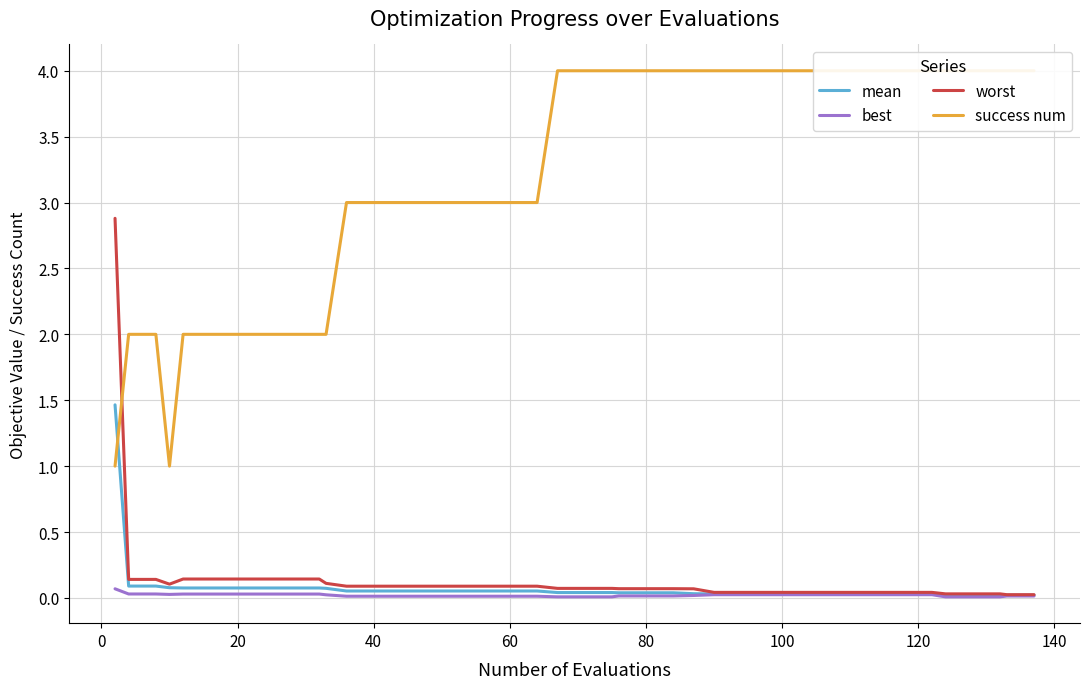

The mean series shows 0.1 at 20. True or false?

True